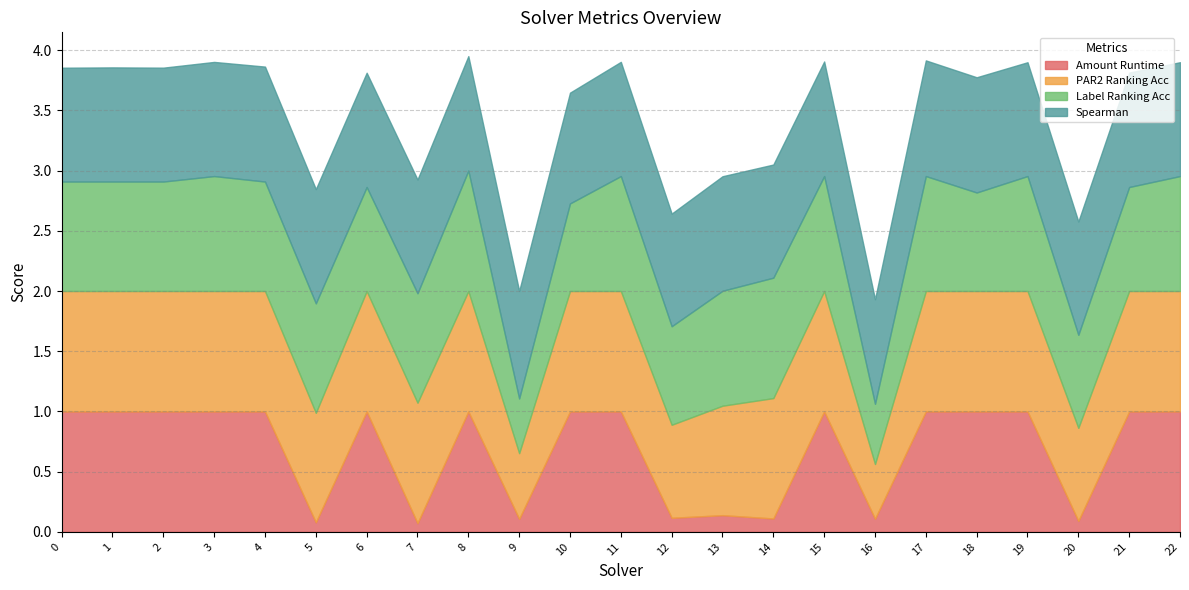

What value does the label_ranking_acc series have at 2?

0.9